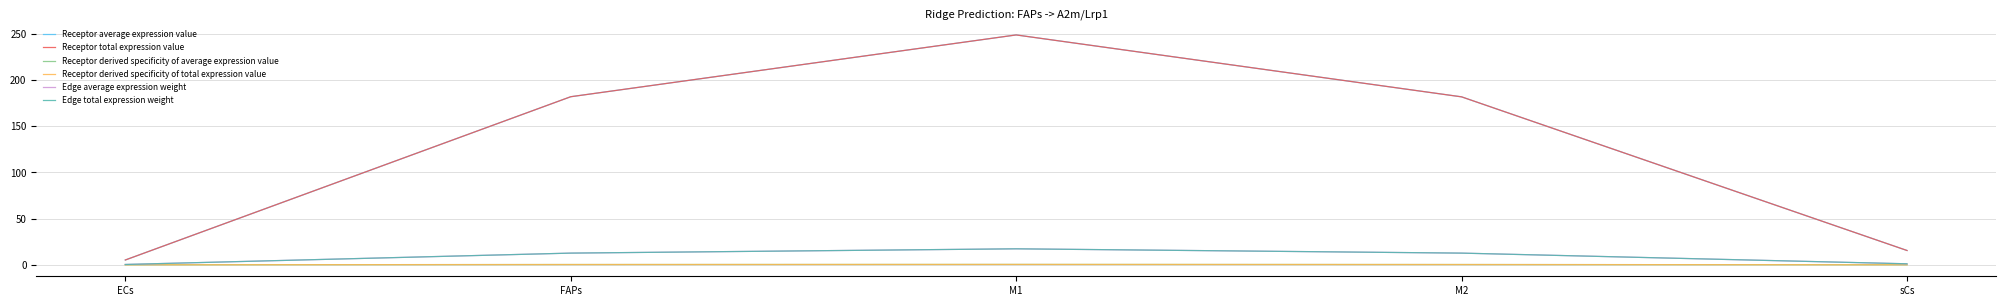

True or false: Edge total expression weight and Receptor total expression value intersect in this chart.

False